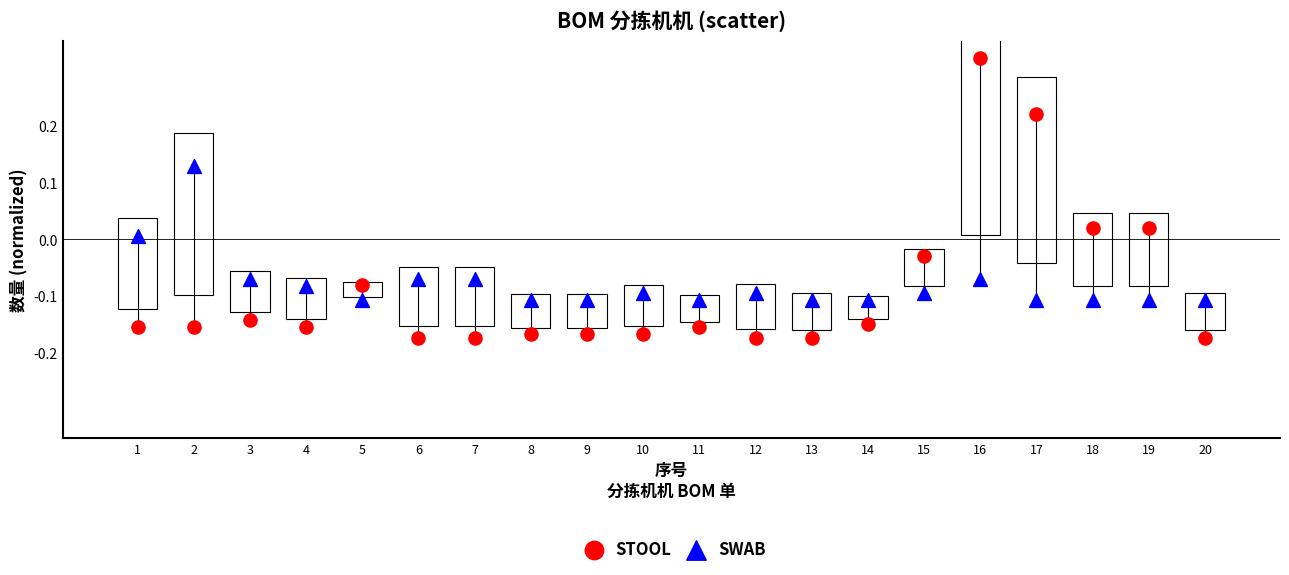

Which series reaches the minimum Y coordinate?

STOOL